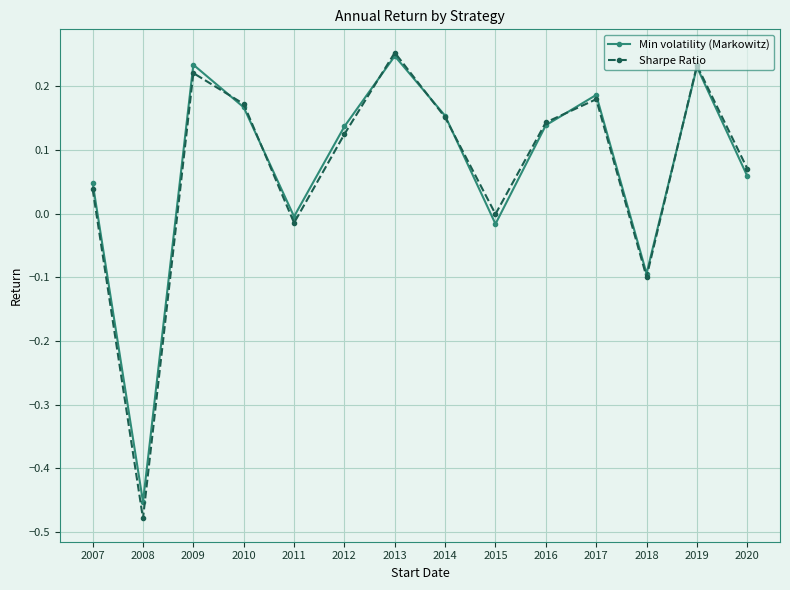

At which category is the sum across all series the highest?

2013